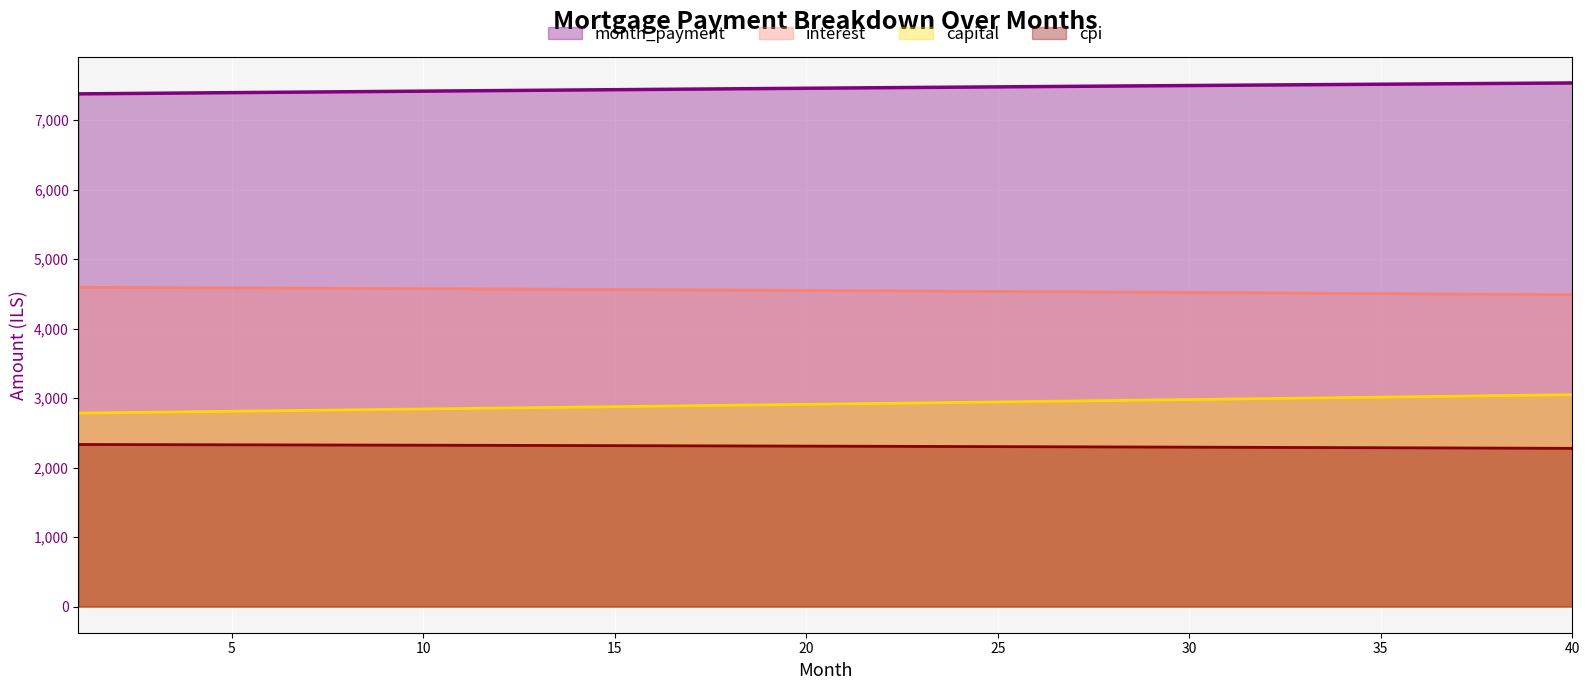

What is the difference between the maximum and second lowest values in the interest series?

104.4